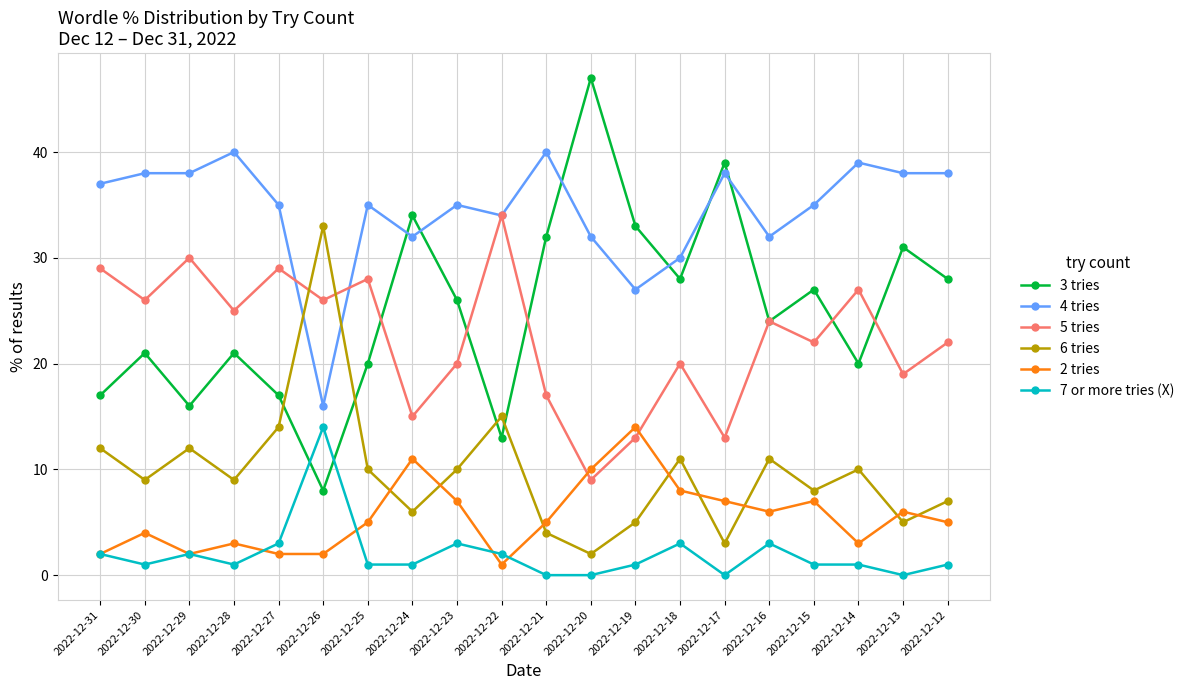

How many values in the 3 tries series are below 26?

10